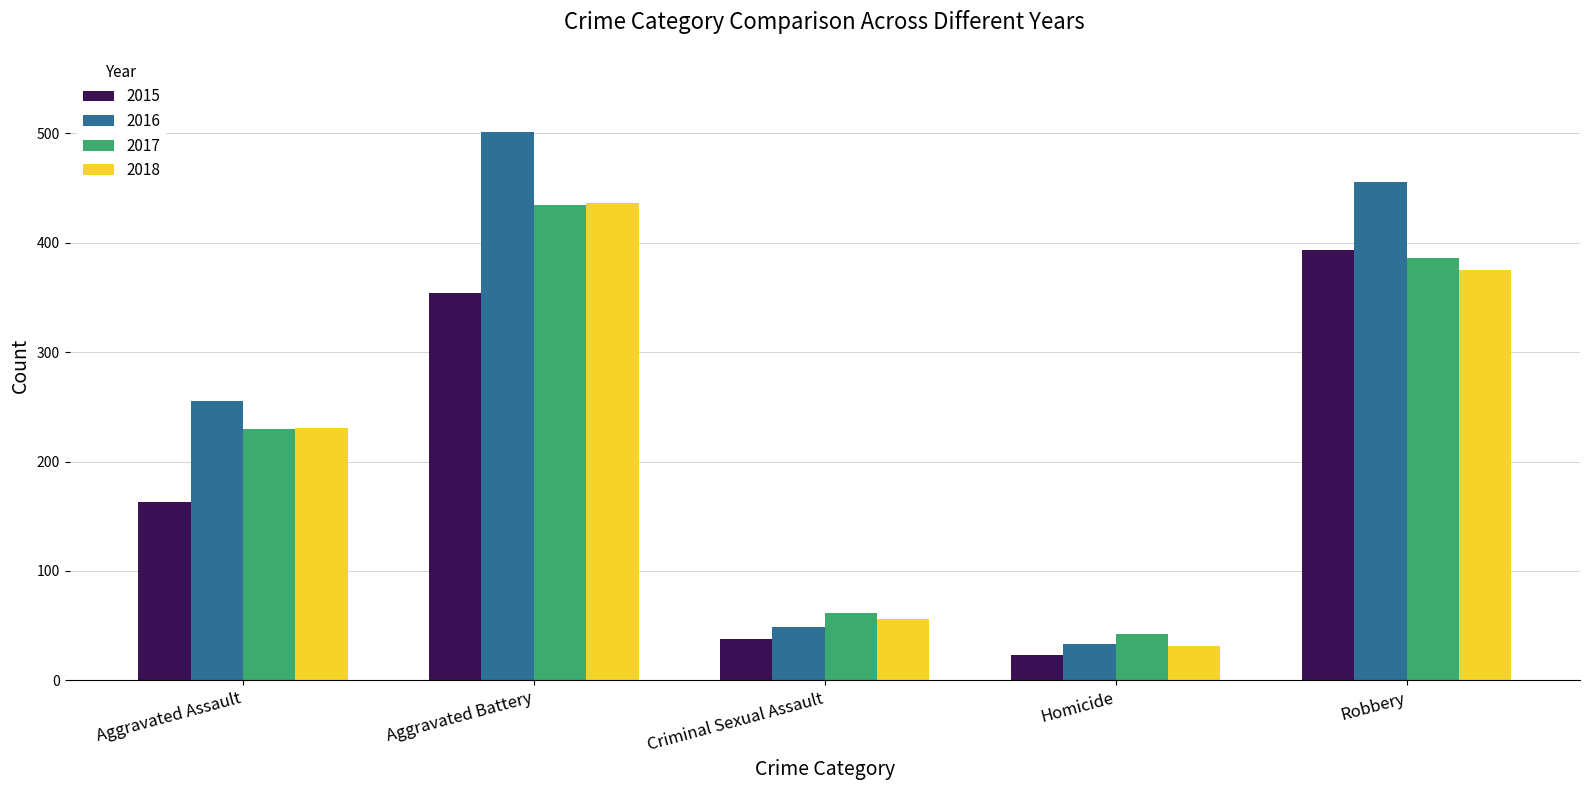

Reading left to right, transcribe all the data shown in this chart.

2015: 163	354	38	23	393
2016: 255	501	49	33	455
2017: 230	434	62	42	386
2018: 231	436	56	31	375